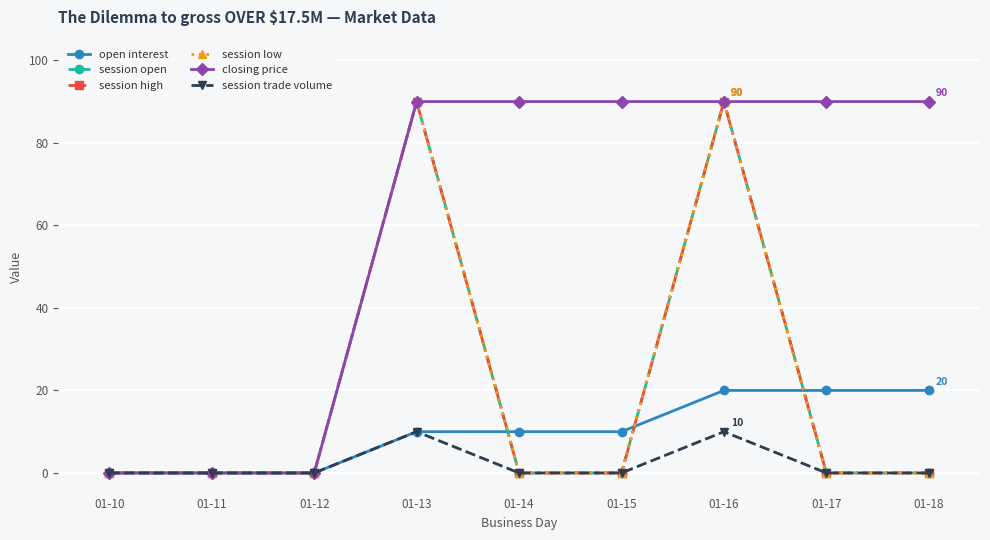

How many data points does each series have?

9